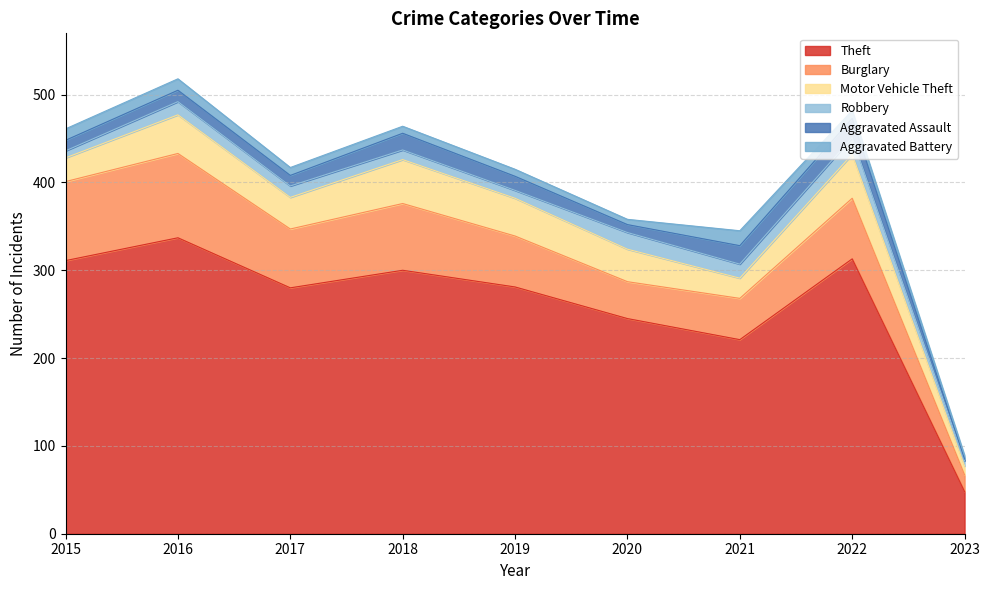

Which has a higher value, 2019 or 2018?

2018